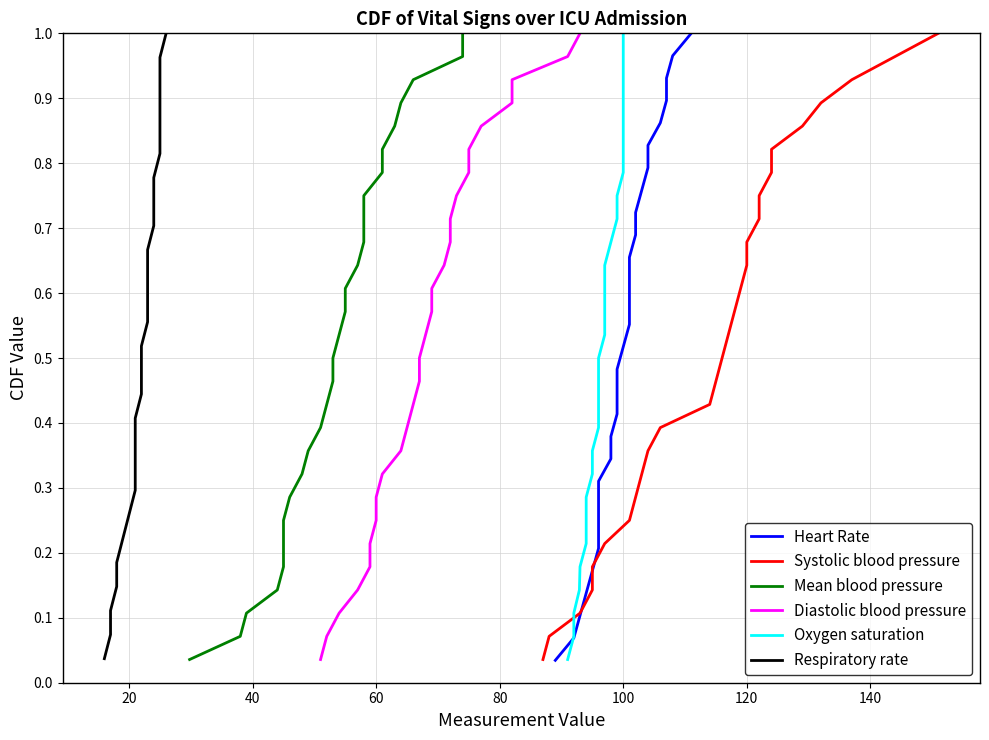

What is the value of the 7th point from the left?

0.2